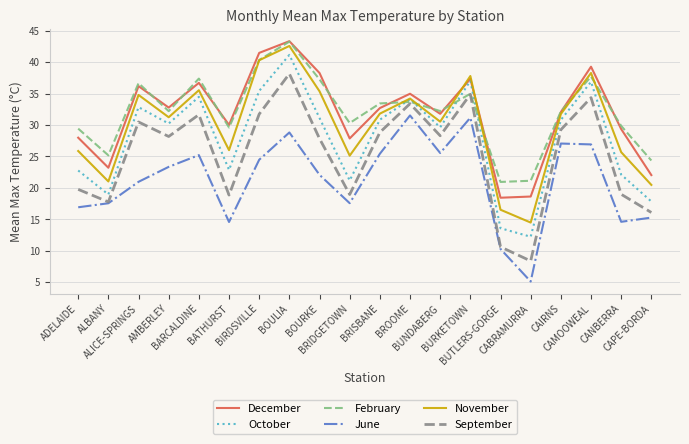

What is the difference between the maximum and minimum values in the December series?

24.9